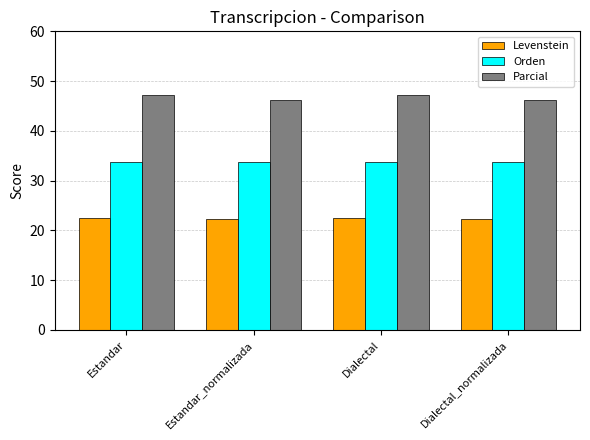

What is the total value across all series at Estandar_normalizada?

102.1